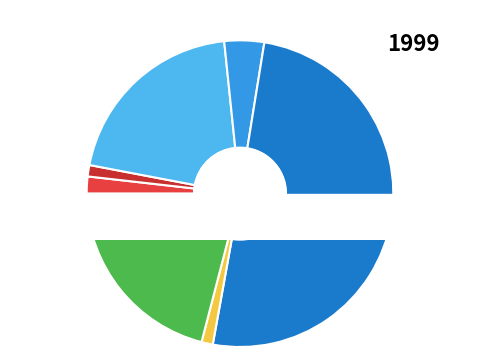

Does Length_total_berth_line represent more than half of the total?

No